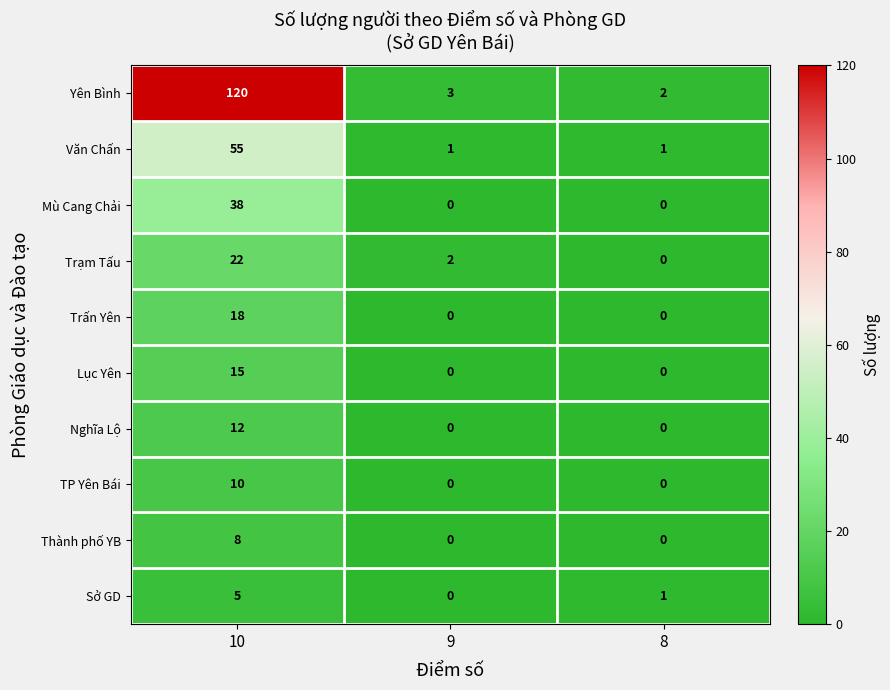

How many distinct data groups are displayed?

10